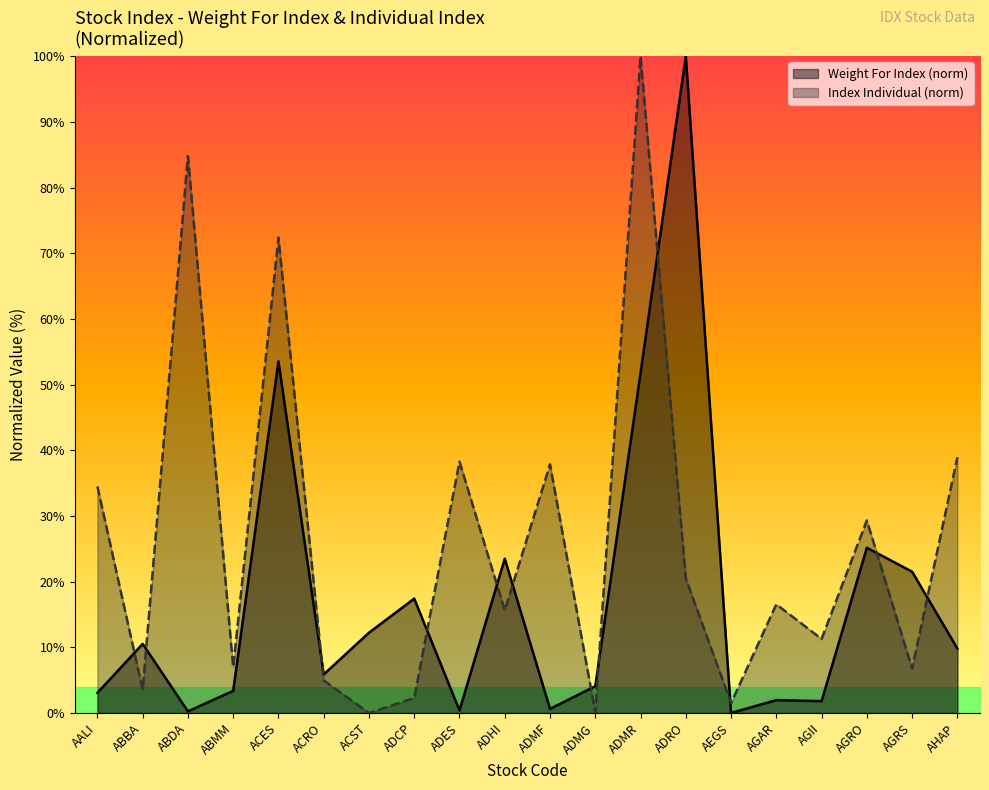

Where do Weight For Index and Index Individual first cross each other?

AALI and ABBA